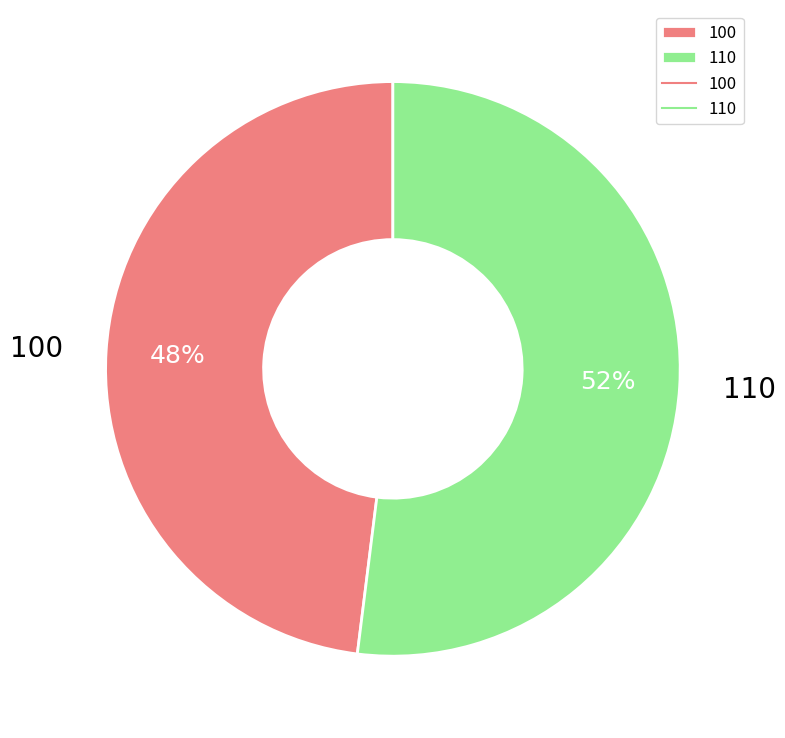

How many segments does this pie chart have?

2